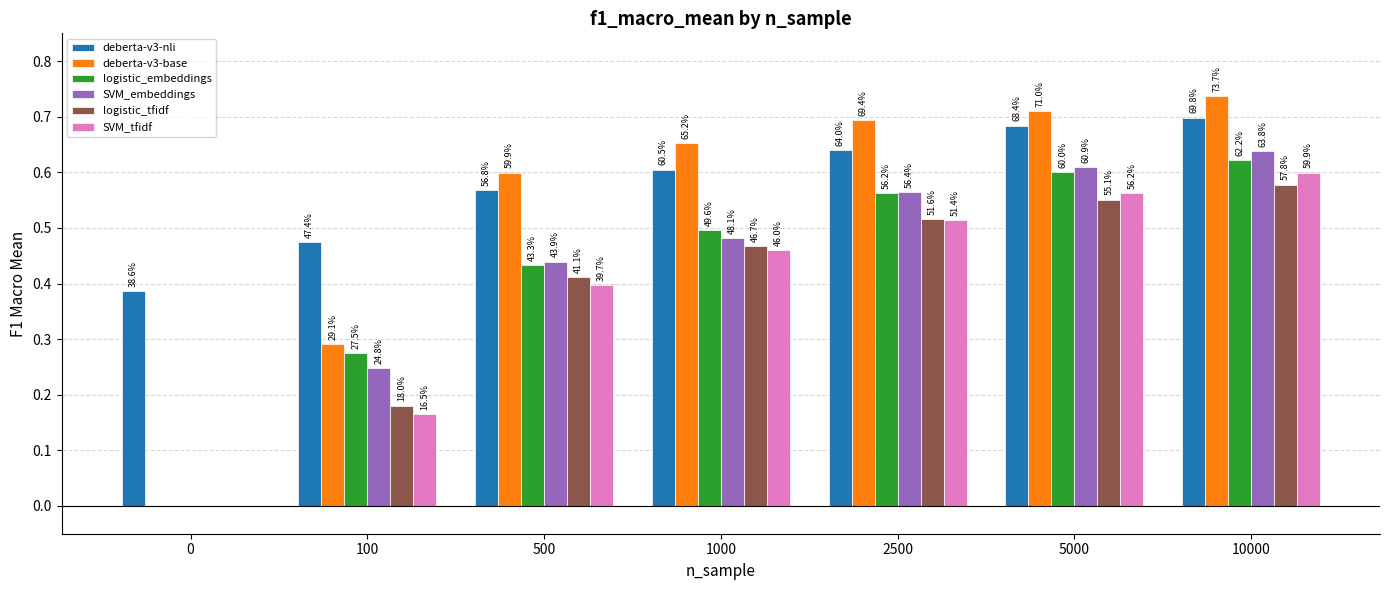

What are all the series names shown in the legend?

deberta-v3-nli, deberta-v3-base, logistic_embeddings, SVM_embeddings, logistic_tfidf, SVM_tfidf